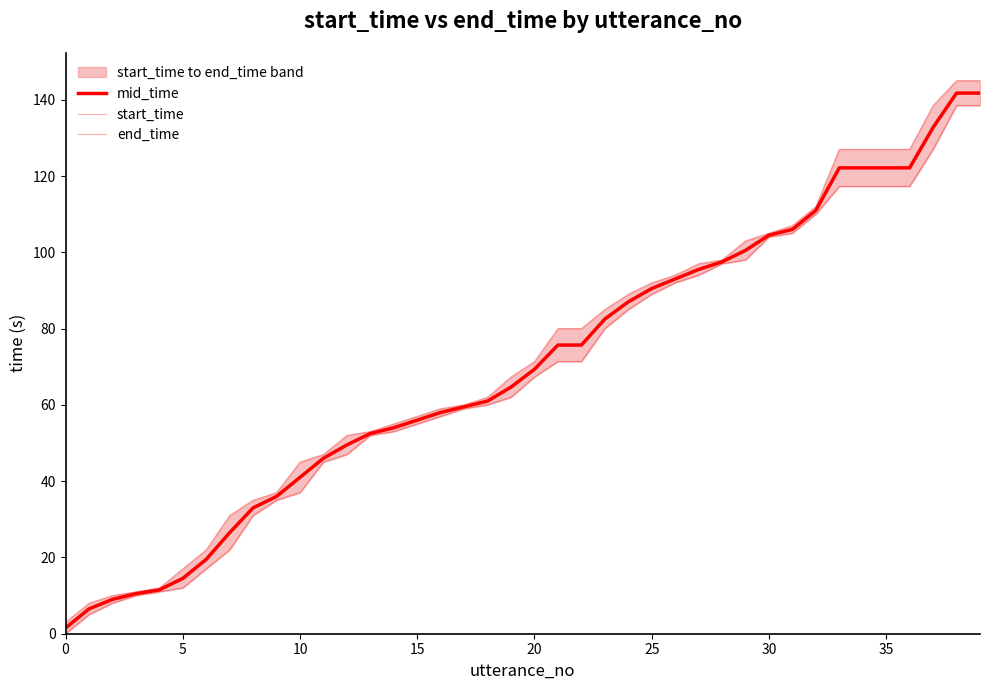

The value of mid_time at 22 is 75.7. True or false?

True